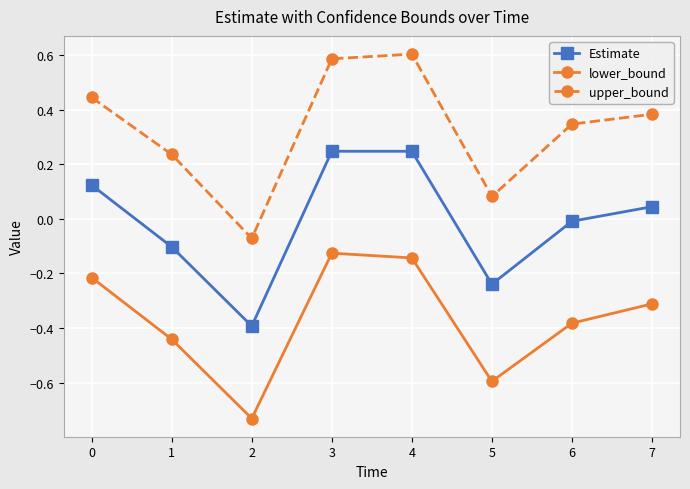

List the series in order of their peak value, lowest first.

lower_bound, Estimate, upper_bound